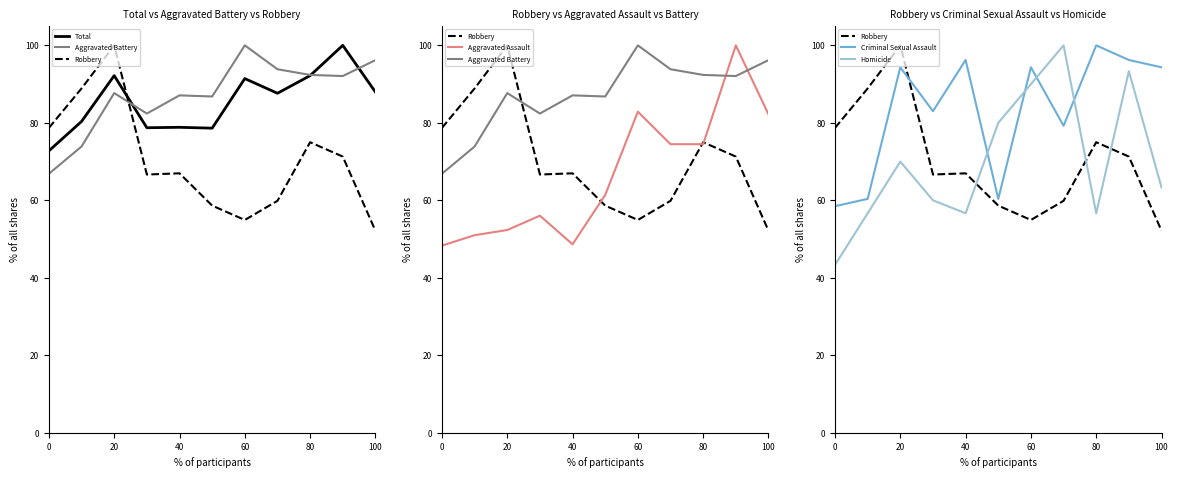

True or false: Aggravated Battery has more than 2 interior local peaks.

True